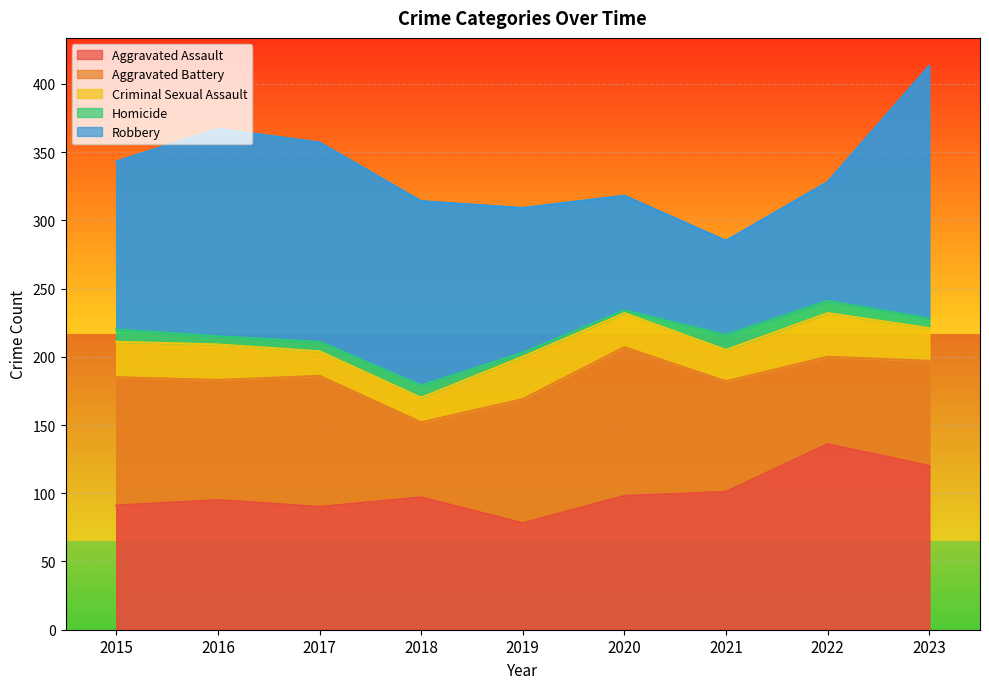

At which category is the sum across all series the highest?

2023